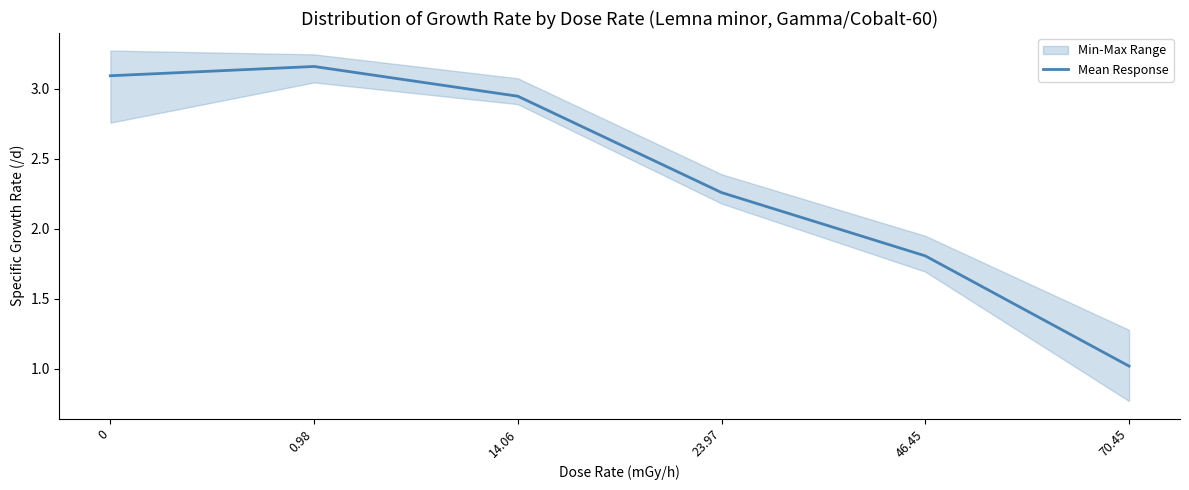

Which has a higher value, 14.06 or 0.98?

0.98